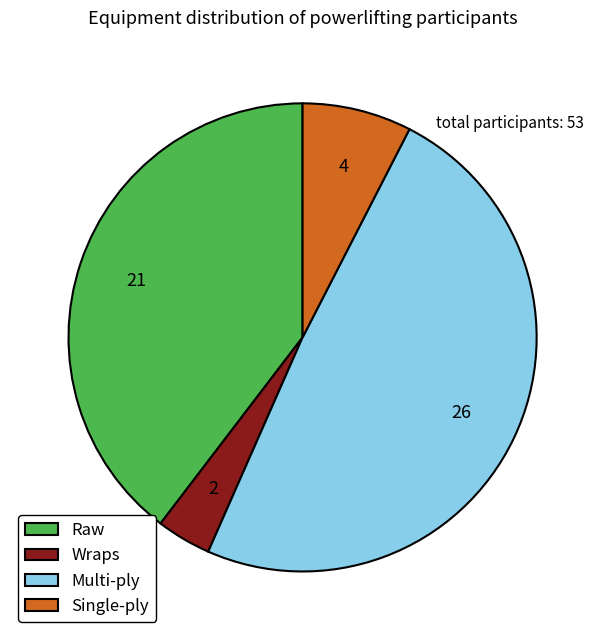

The Multi-ply slice represents 49% of the pie. True or false?

True